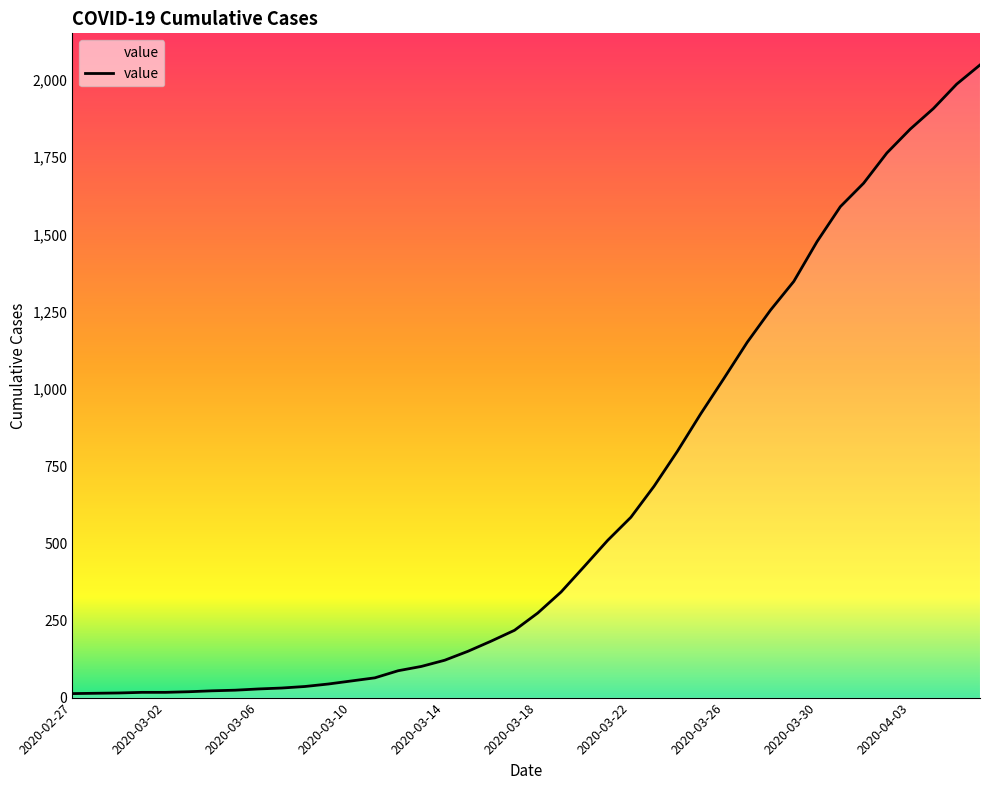

What is the difference between the maximum and minimum values?

2036